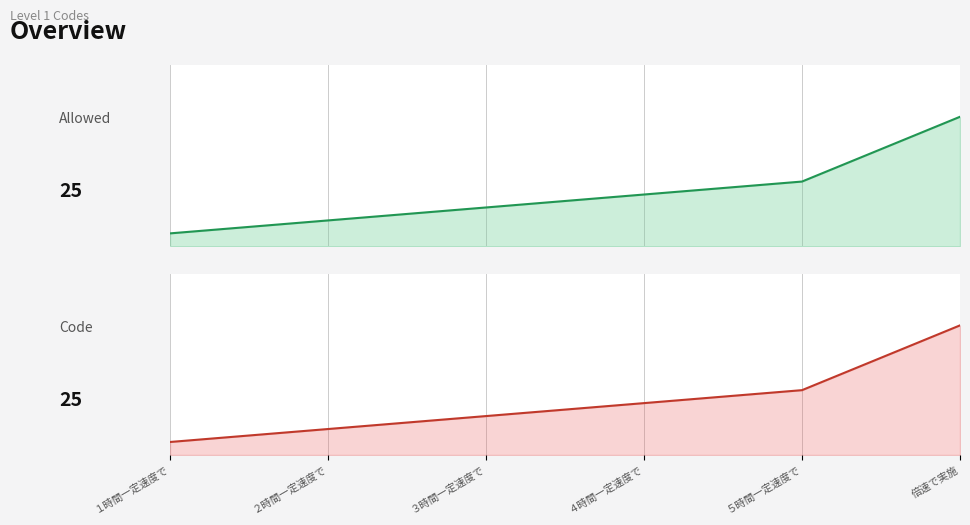

Rank the categories by value from highest to lowest.

倍速で実施, ５時間一定速度で, ４時間一定速度で, ３時間一定速度で, ２時間一定速度で, １時間一定速度で